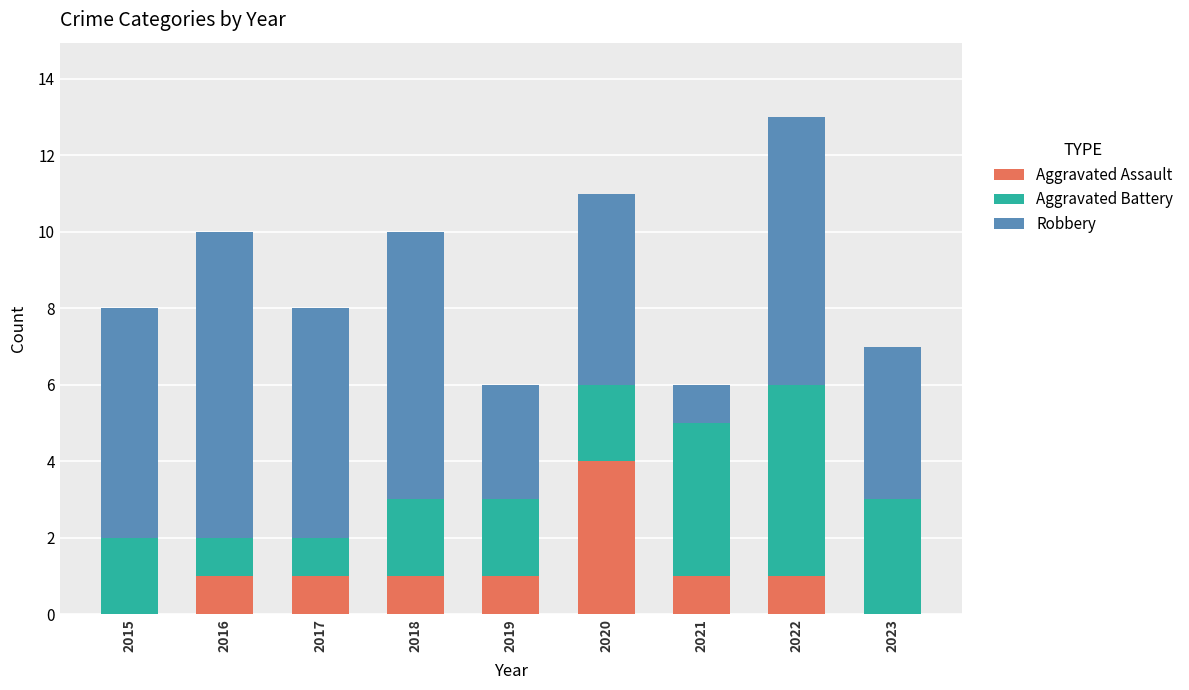

True or false: Aggravated Assault has a value of 1 at 2021.

True